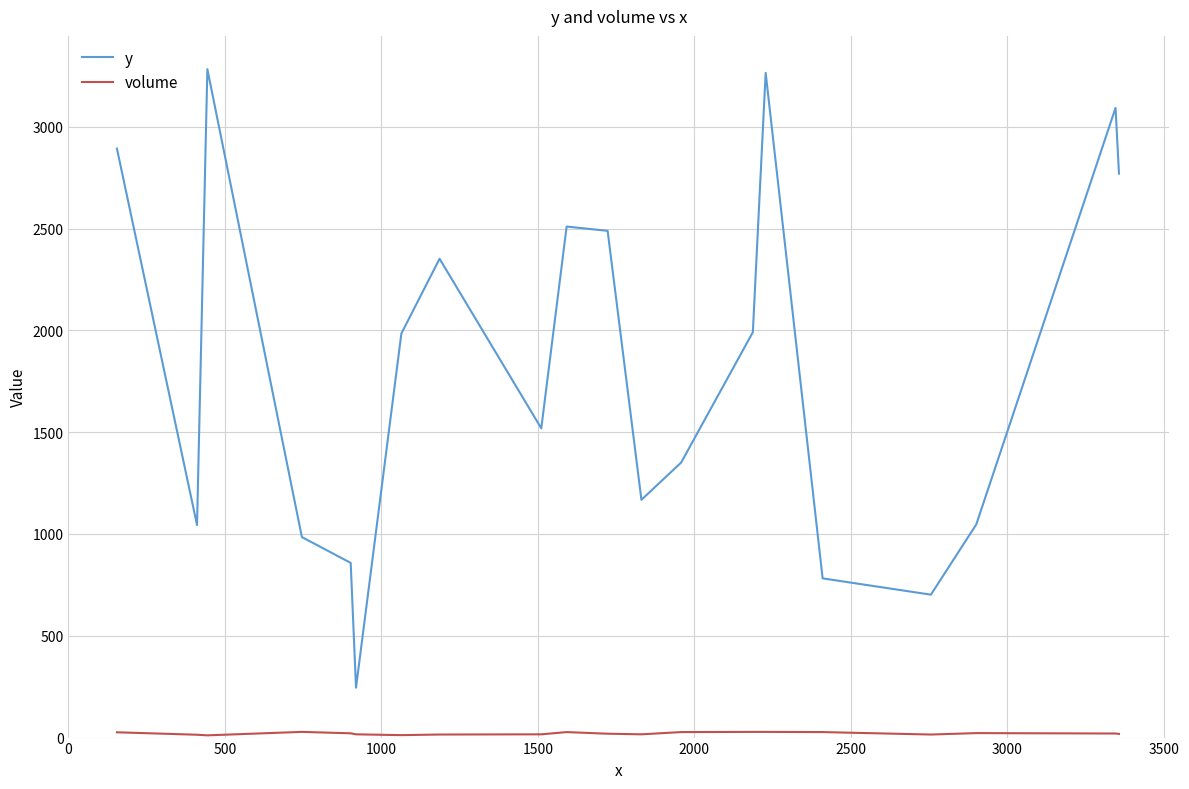

Which series has the largest total across all categories?

y